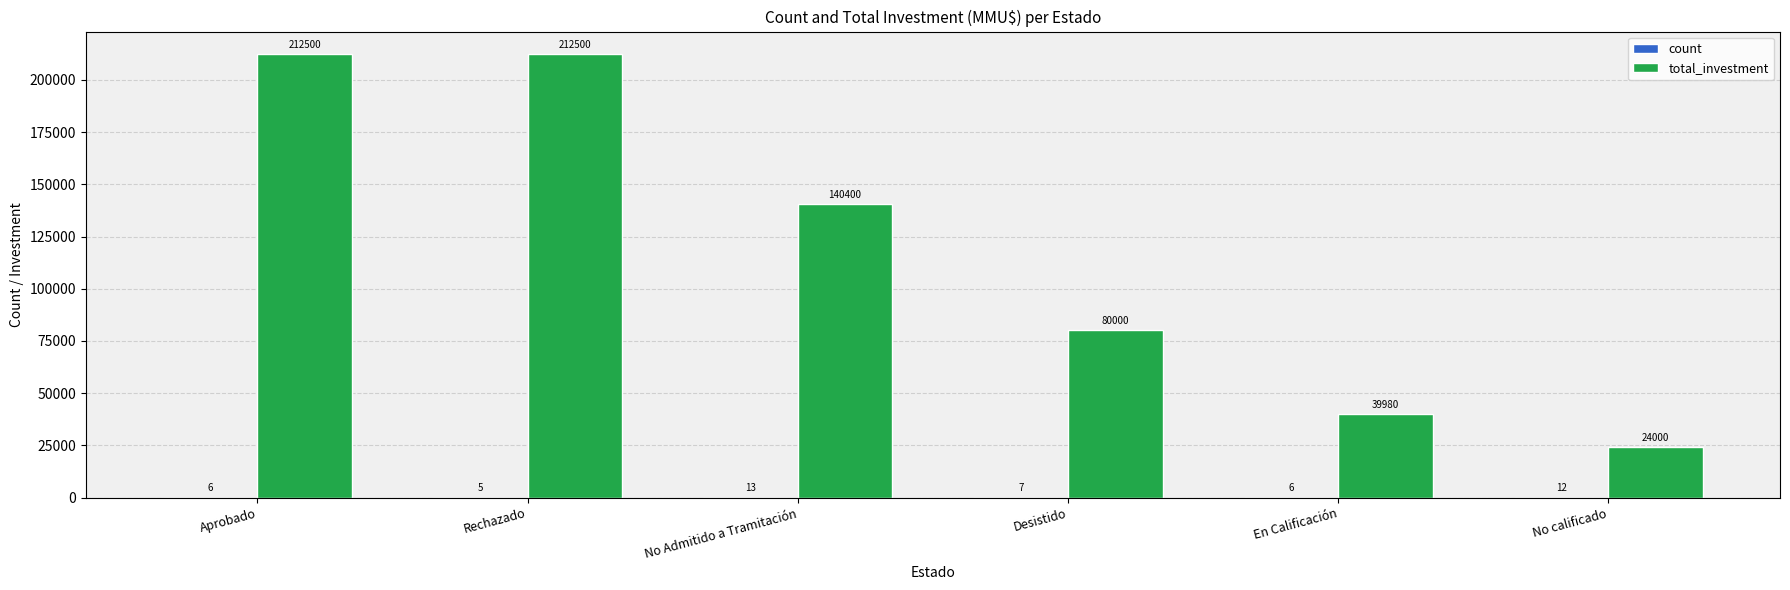

At which label does total_investment first exceed 140400?

Aprobado